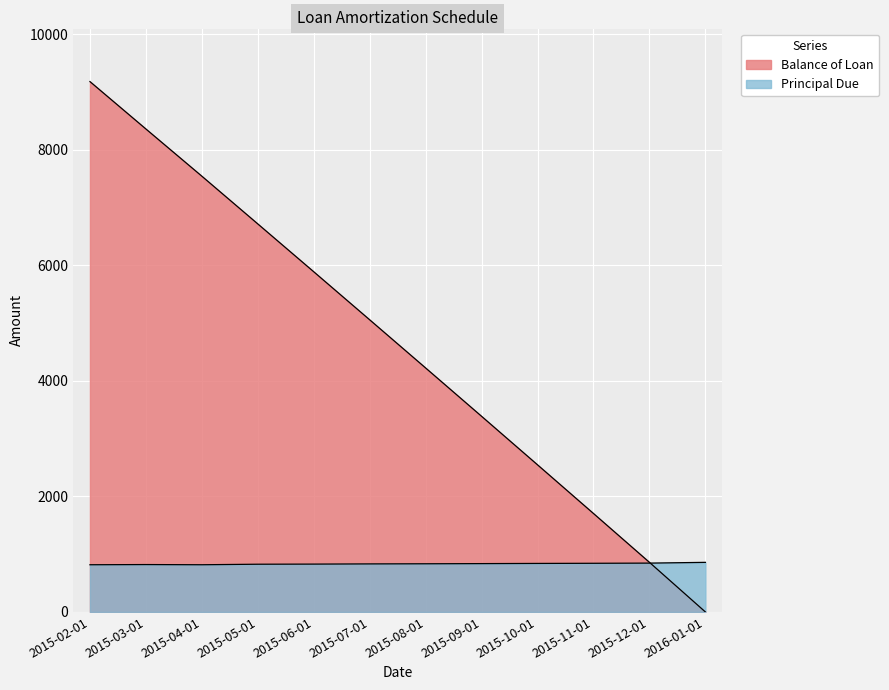

How many intersections are there between Balance of Loan and Principal Due?

1